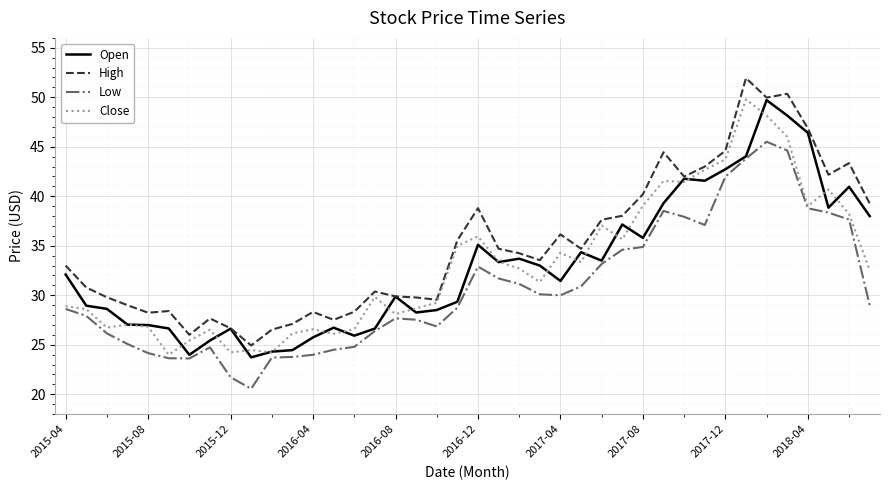

What is the maximum value shown in the chart?

51.9